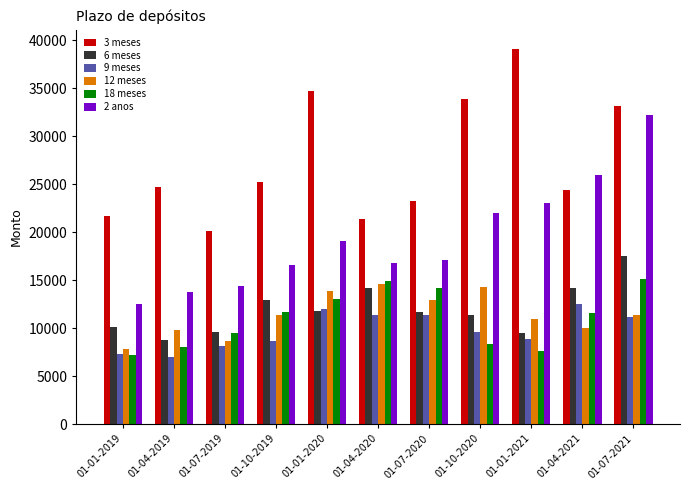

Which series changed the most between 01-04-2019 and 01-07-2021?

2 anos